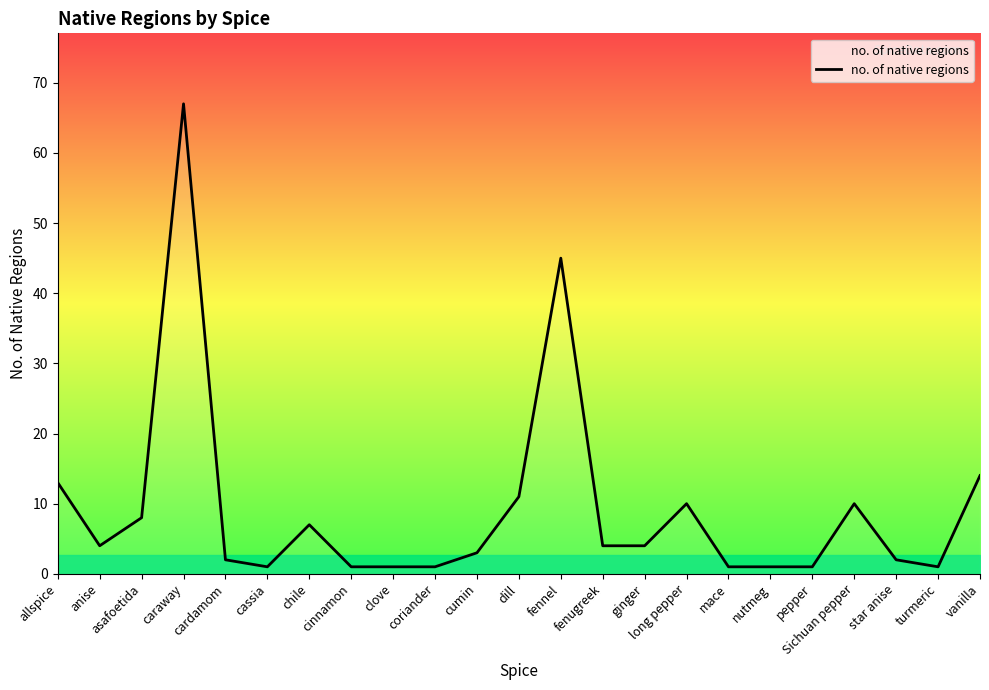

Which has a higher value, caraway or allspice?

caraway